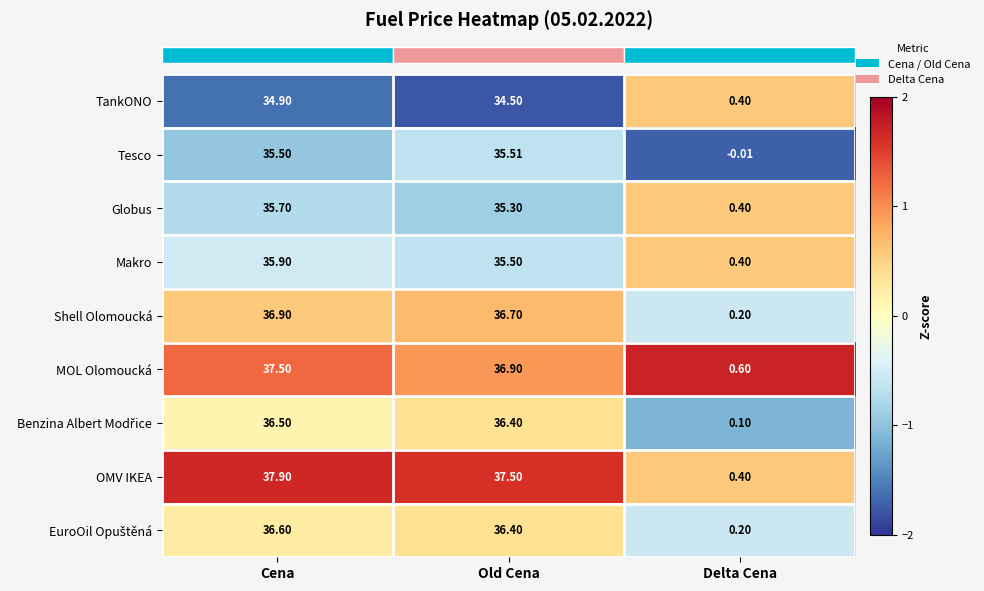

Count the number of data series in this chart.

9